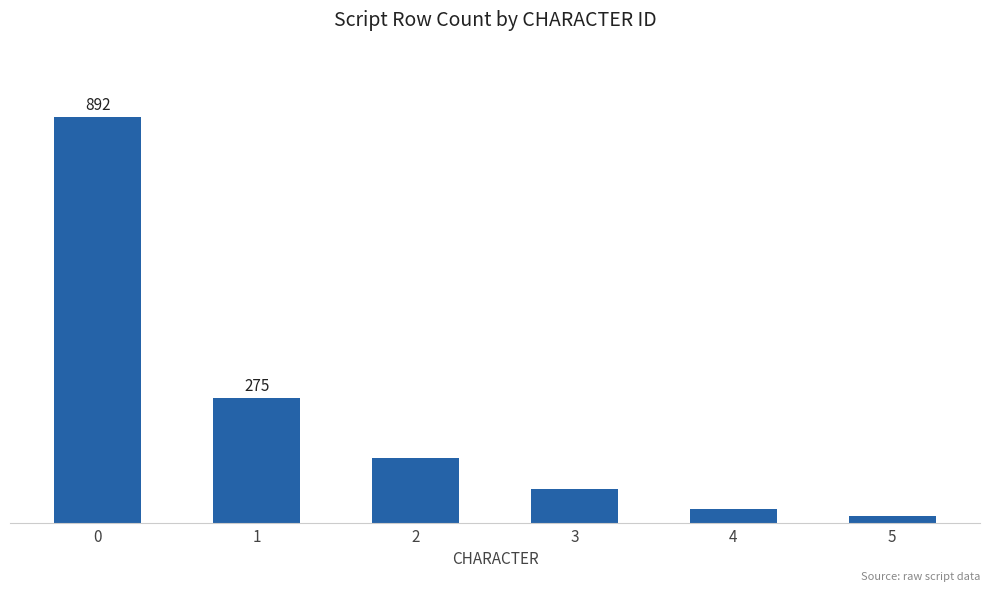

Does the chart contain any negative values?

No